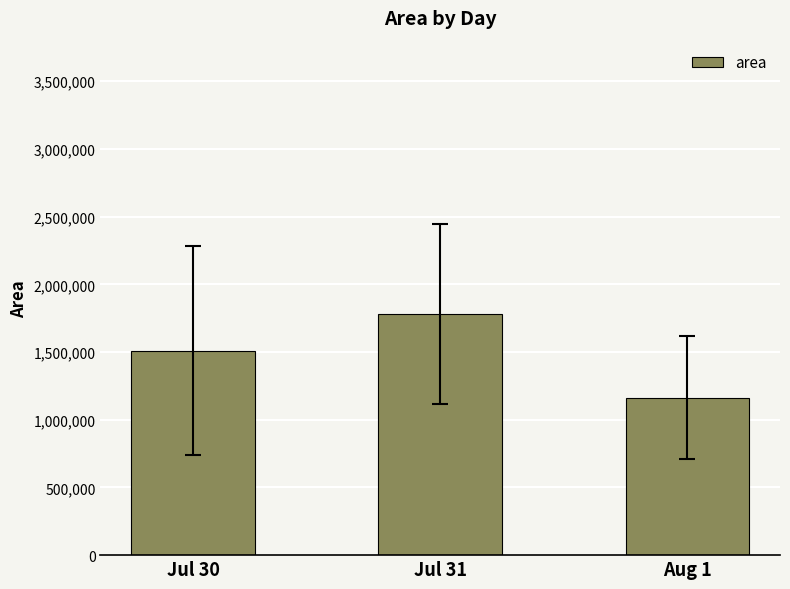

What is the difference between the values at Jul 31 and Jul 30?

268750